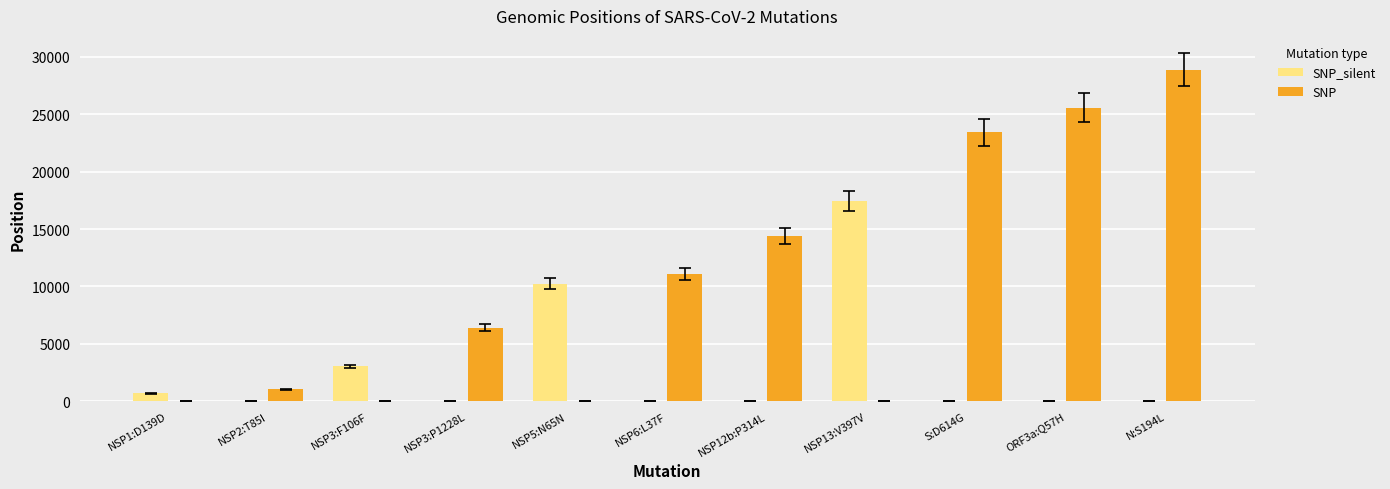

Reading left to right, transcribe all the data shown in this chart.

SNP_silent: 683	0	3037	0	10249	0	0	17427	0	0	0
SNP: 0	1059	0	6402	0	11083	14408	0	23403	25563	28854